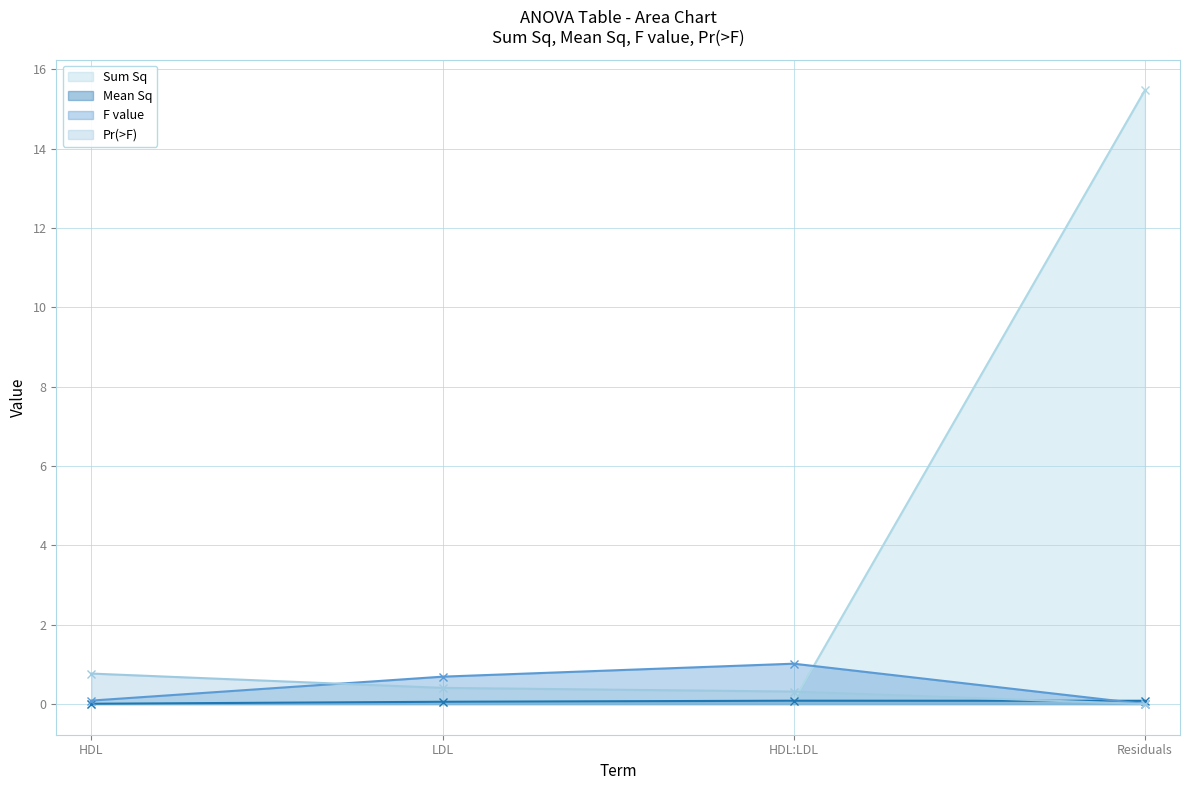

List the series in order of their peak value, lowest first.

Mean Sq, Pr(>F), F value, Sum Sq